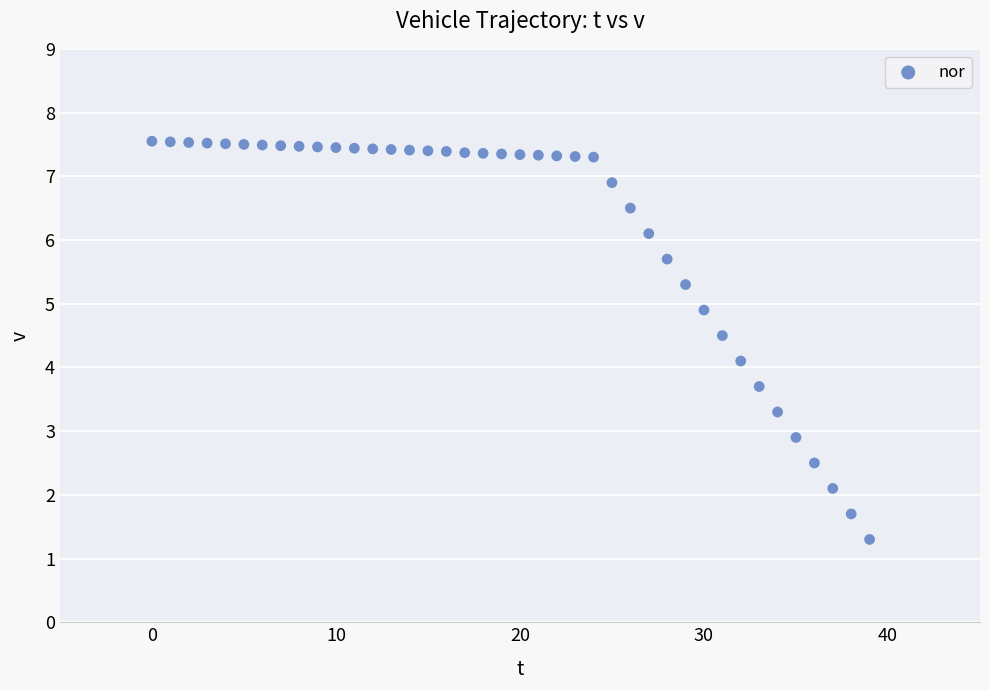

What Y value in the scatter plot is closest to 4?

4.1